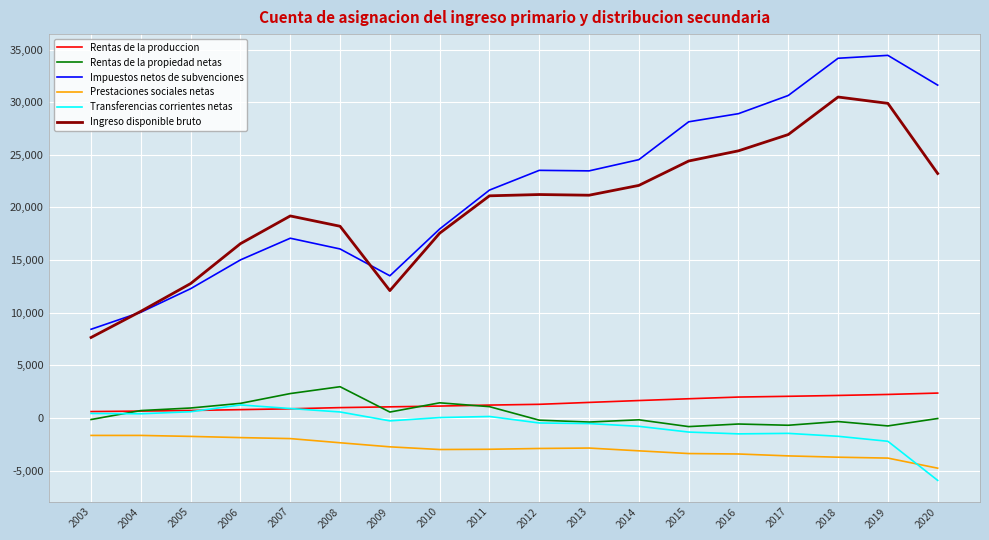

How many distinct data groups are displayed?

6